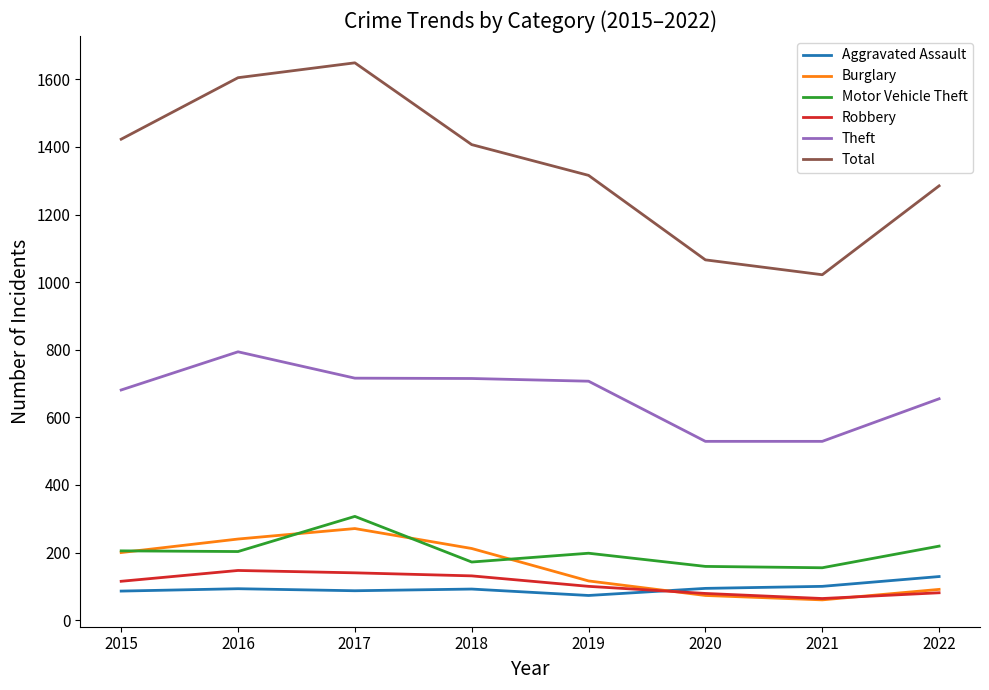

Is it true that Motor Vehicle Theft equals 331 at 2019?

False